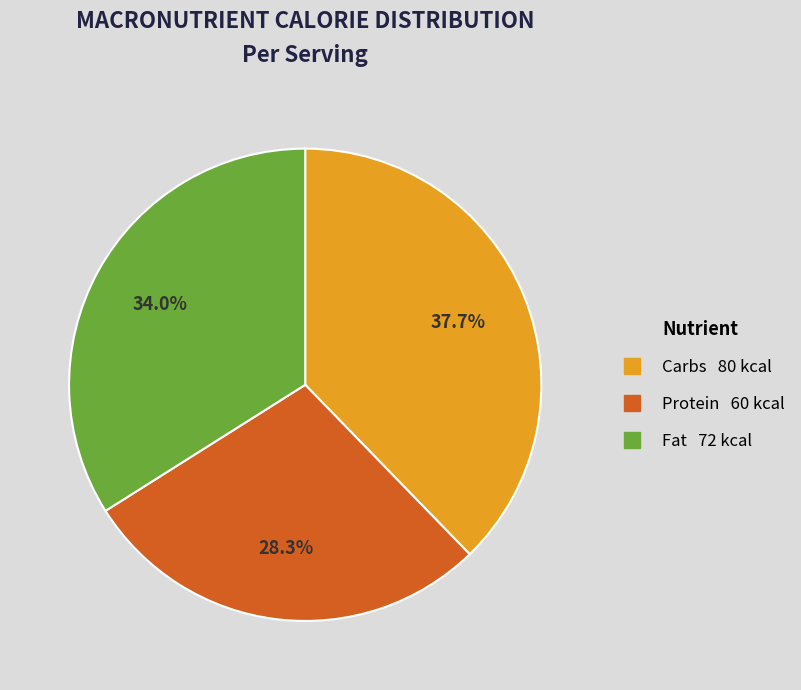

Which slice is the largest?

Carbs